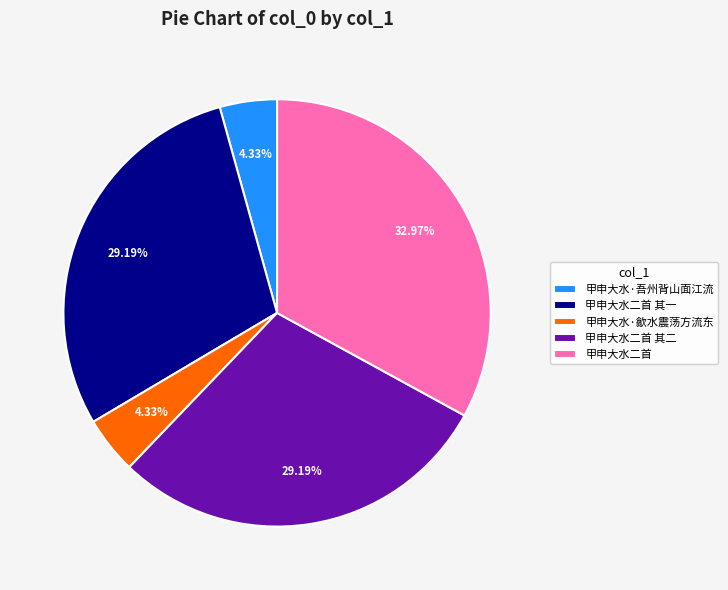

Combined, what portion of the pie is 甲申大水二首 其二 and 甲申大水·吾州背山面江流?

33.5%